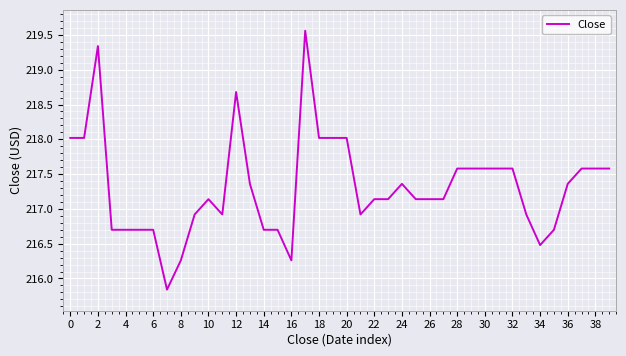

Does the chart display data point markers on the line(s)?

No